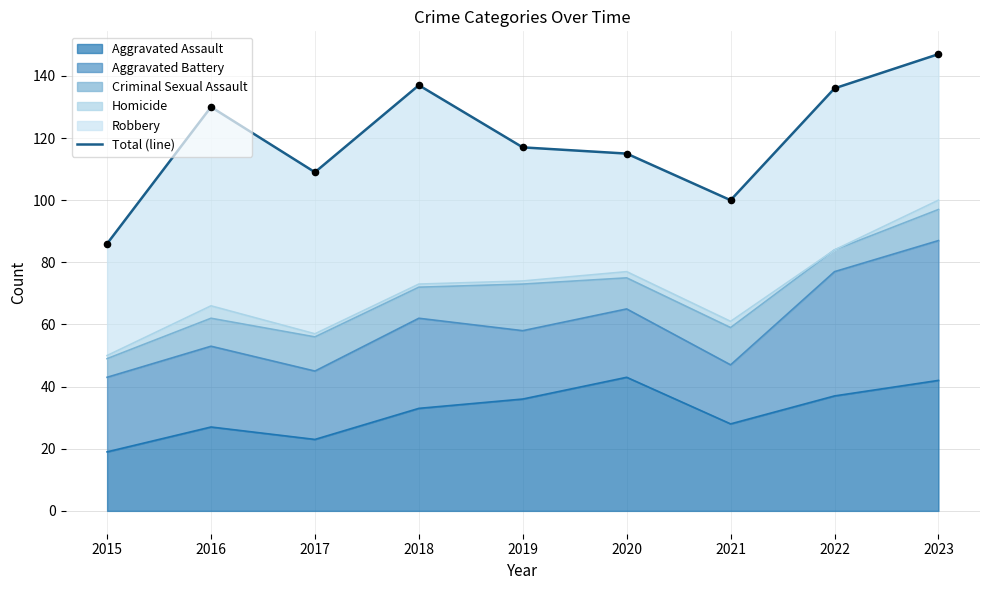

Is it true that Aggravated Assault equals 22 at 2018?

False